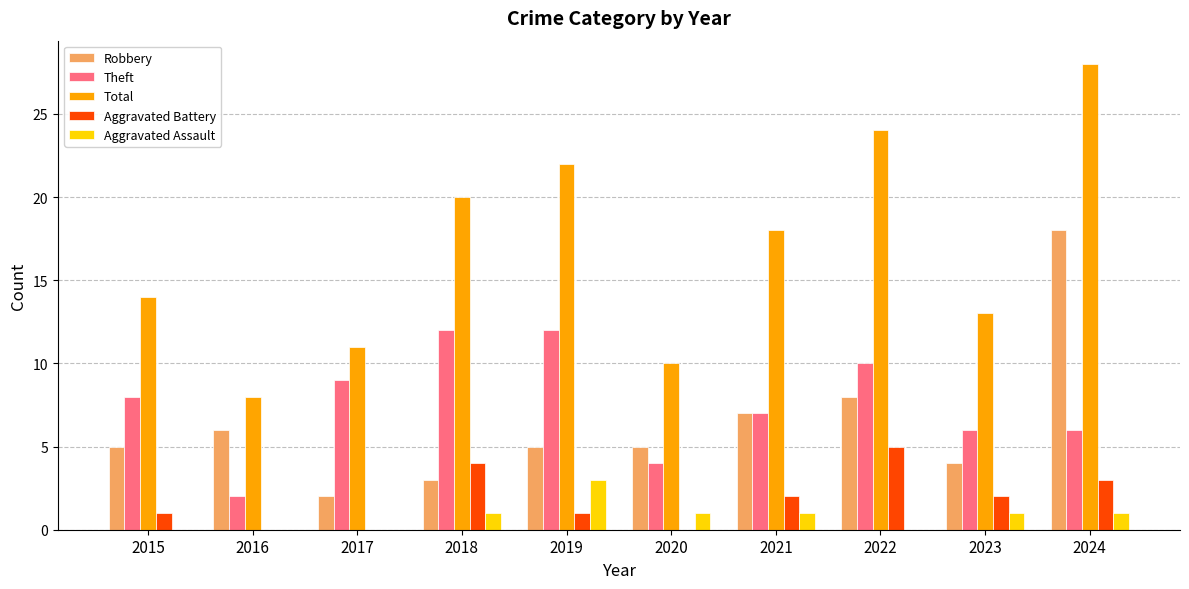

Between 2019 and 2020, which series saw the biggest shift?

Total